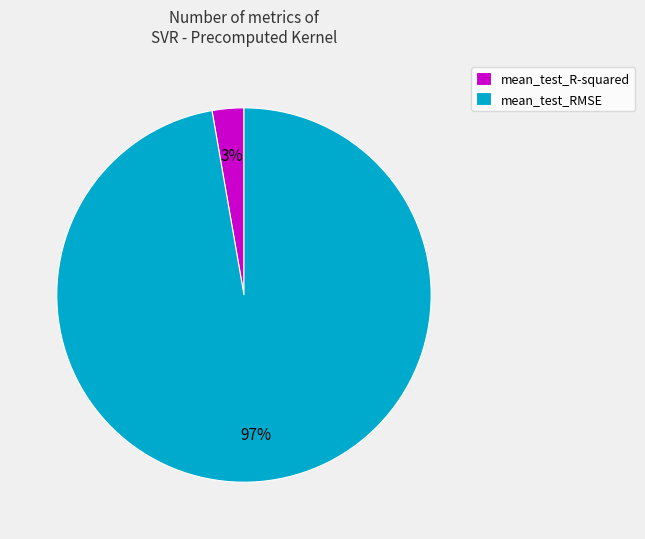

Do mean_test_RMSE and mean_test_R-squared together represent more than half of the pie?

Yes